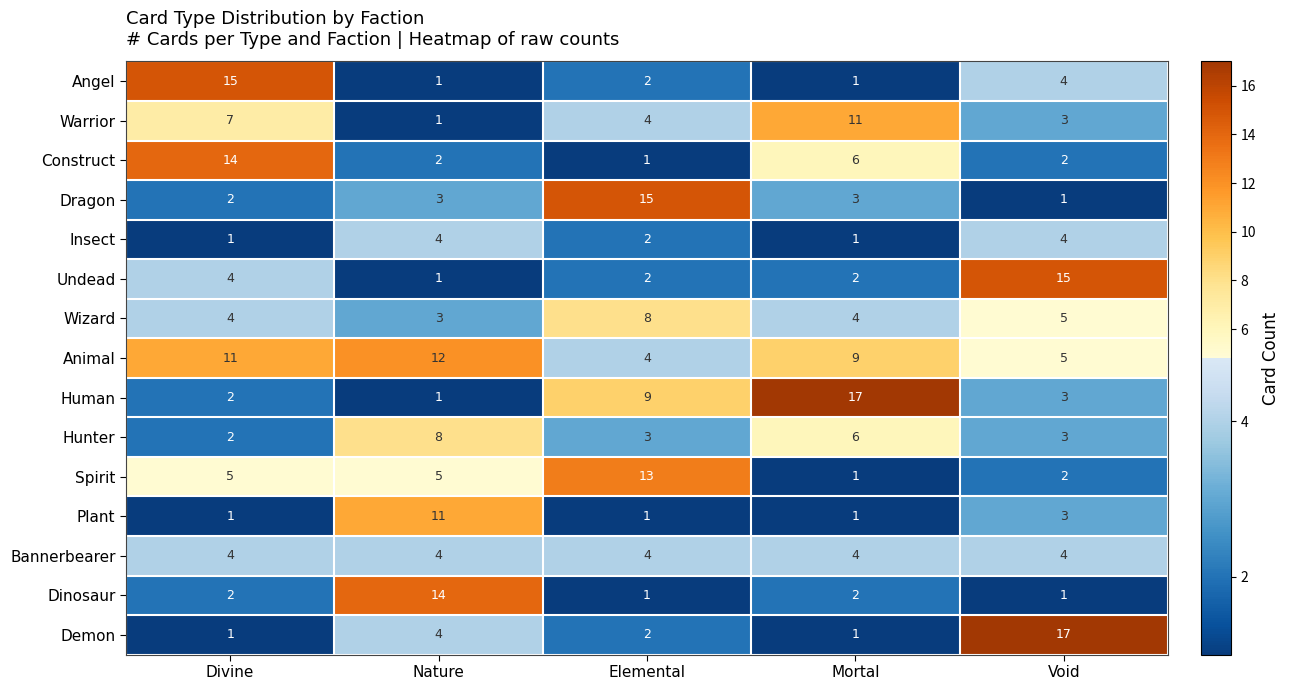

What is the smallest value displayed?

1